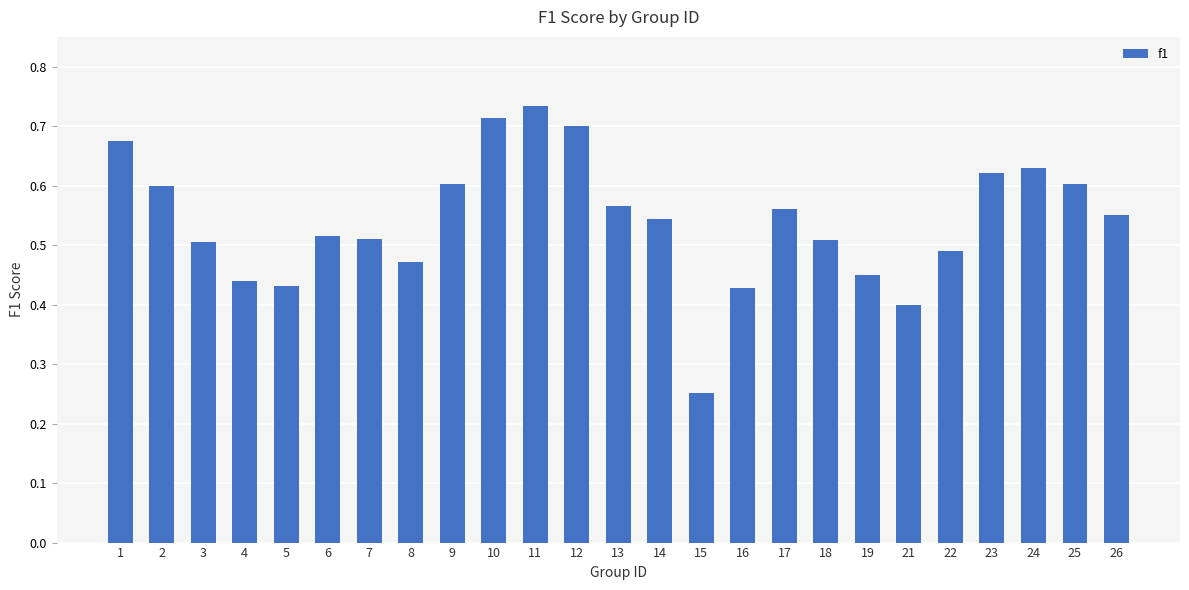

At which label is the value closest to 0?

15